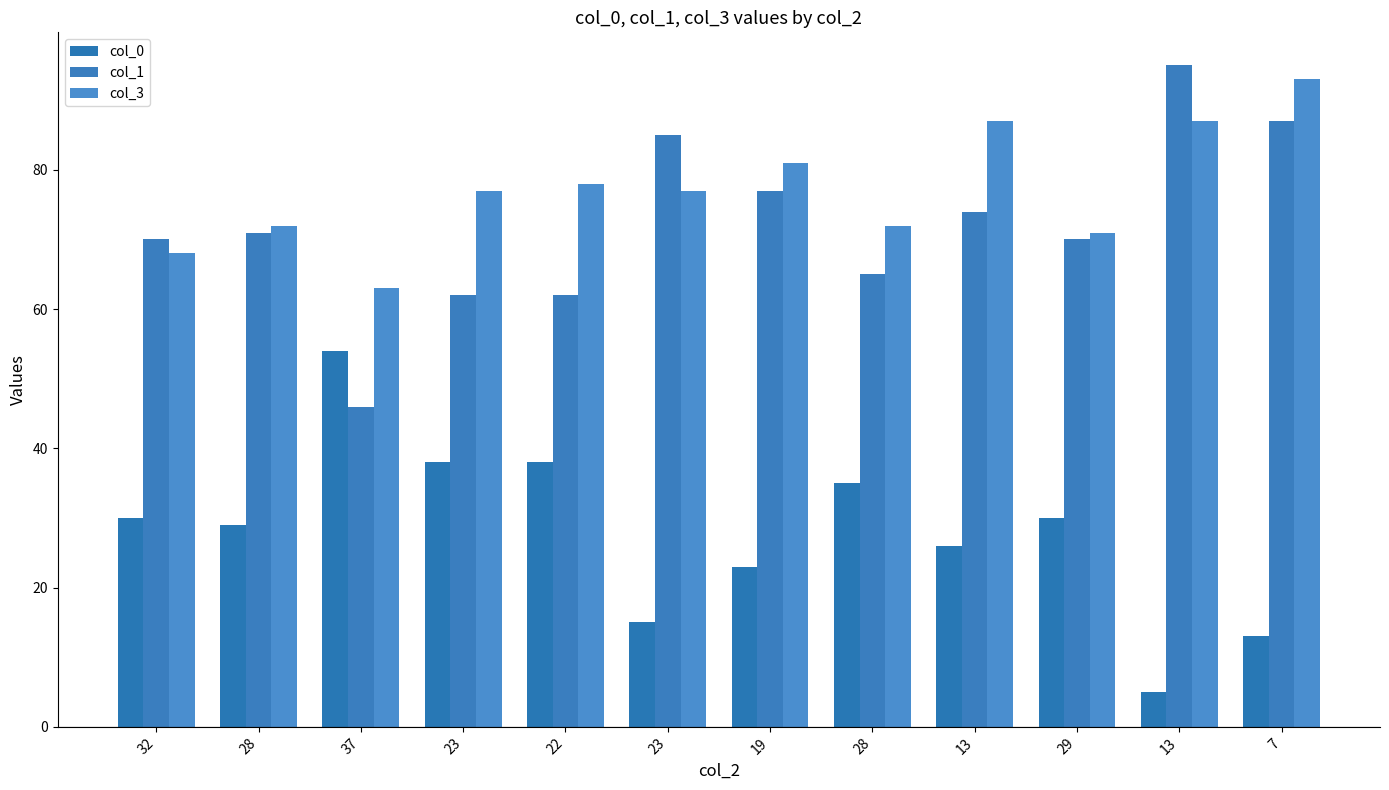

Reading left to right, list all the values displayed in this chart.

col_0: 32=30	28=29	37=54	23=38	22=38	23=15	19=23	28=35	13=26	29=30	13=5	7=13
col_1: 32=70	28=71	37=46	23=62	22=62	23=85	19=77	28=65	13=74	29=70	13=95	7=87
col_3: 32=68	28=72	37=63	23=77	22=78	23=77	19=81	28=72	13=87	29=71	13=87	7=93